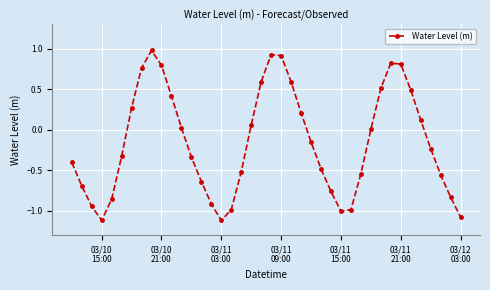

How many points are higher than both their immediate neighbors (excluding endpoints)?

3